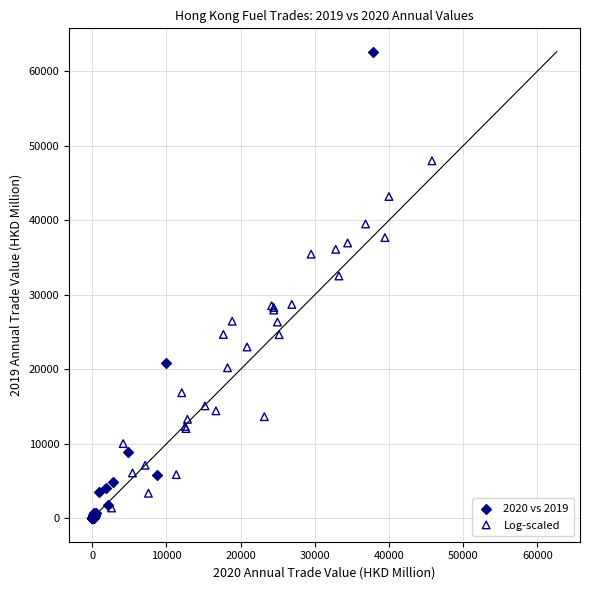

Which series has the largest Y range (max minus min)?

2020 vs 2019